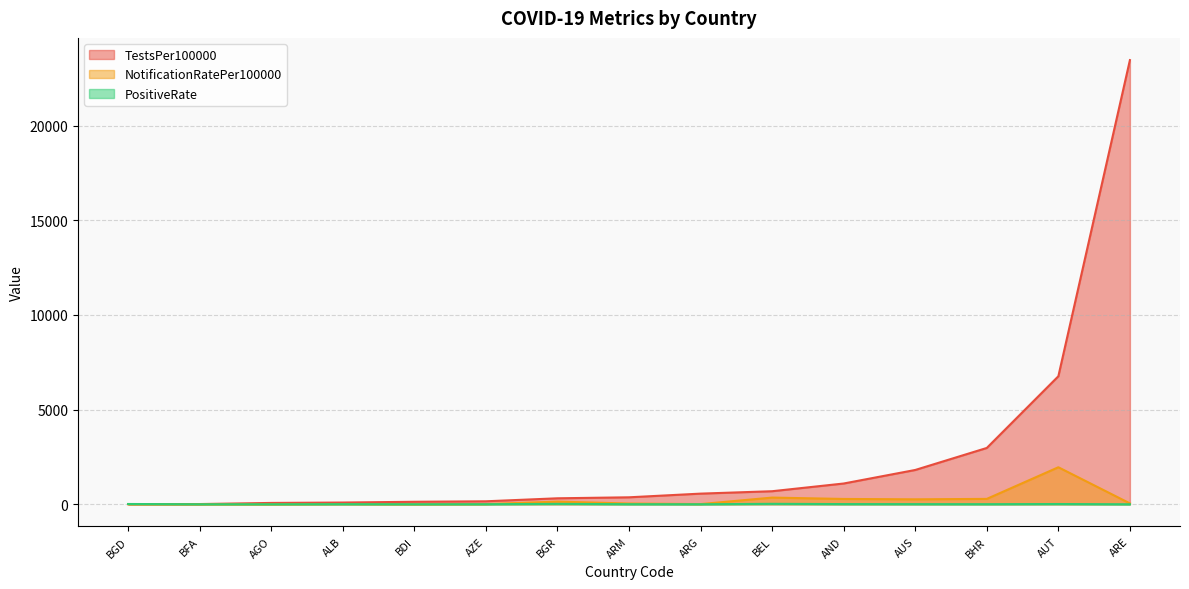

What is the value of the NotificationRatePer100000 point at the 4th from the left?

46.4